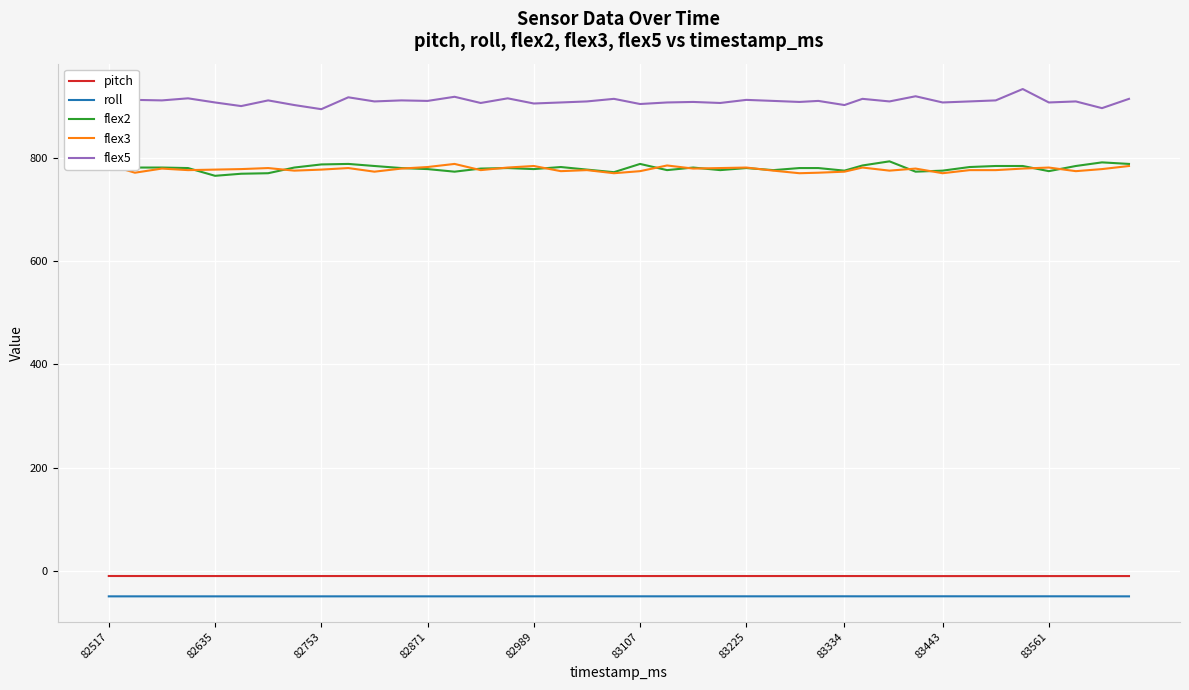

Which series has the largest total across all categories?

flex5